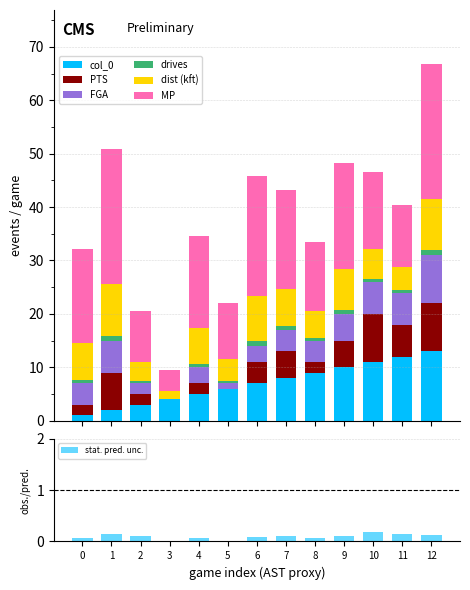

Count the FGA values in the range 3 to 6.

9